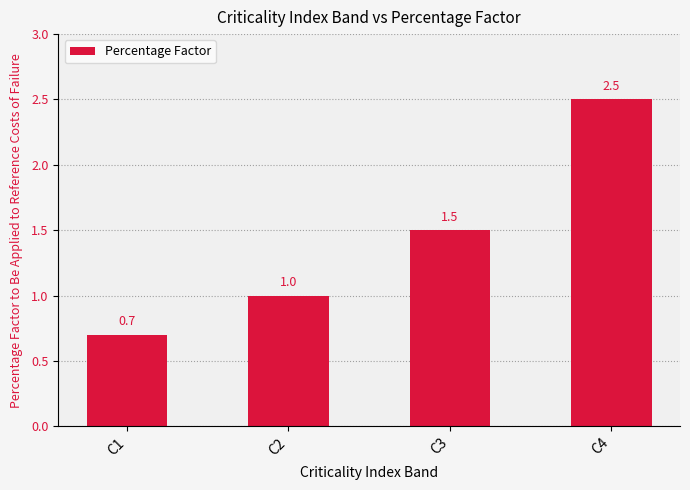

What is the maximum value shown in the chart?

2.5